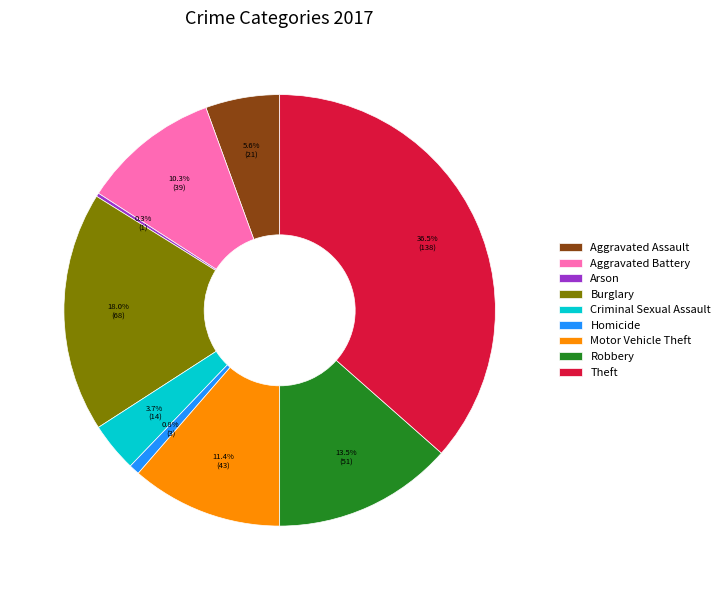

True or false: Motor Vehicle Theft accounts for 21% of the total.

False